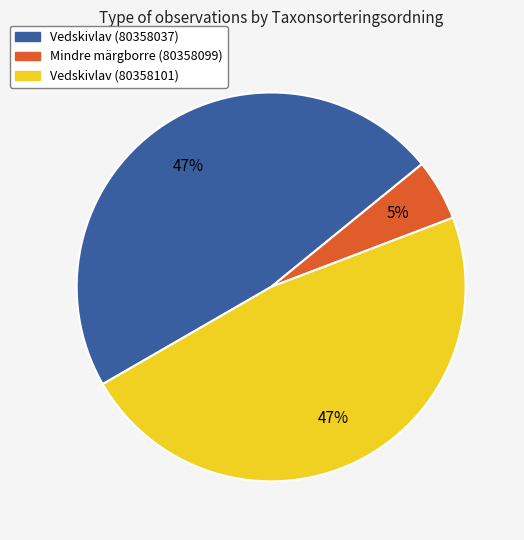

Does any single category account for the majority?

No